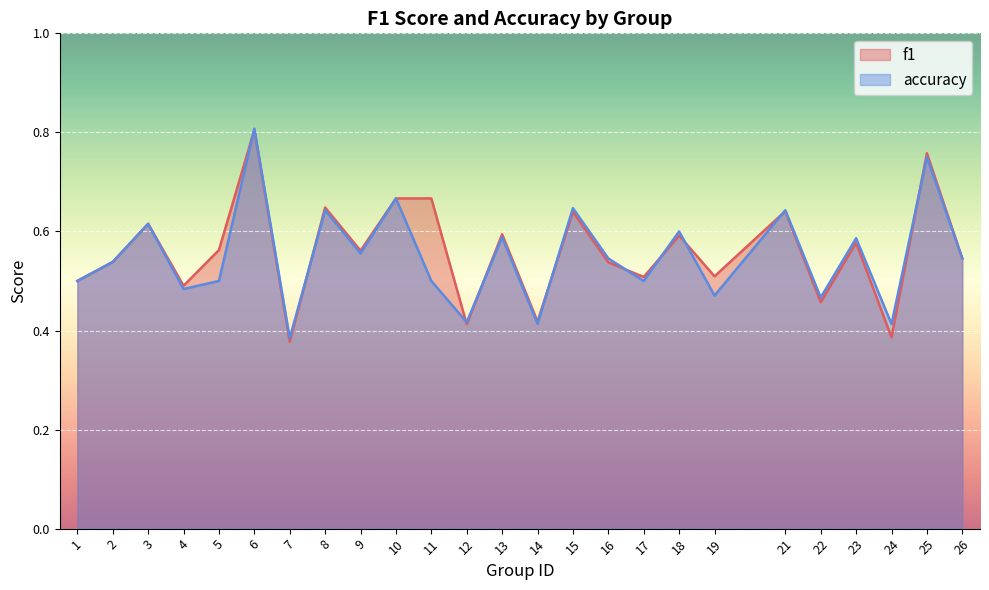

Which series has the widest spread of values?

f1